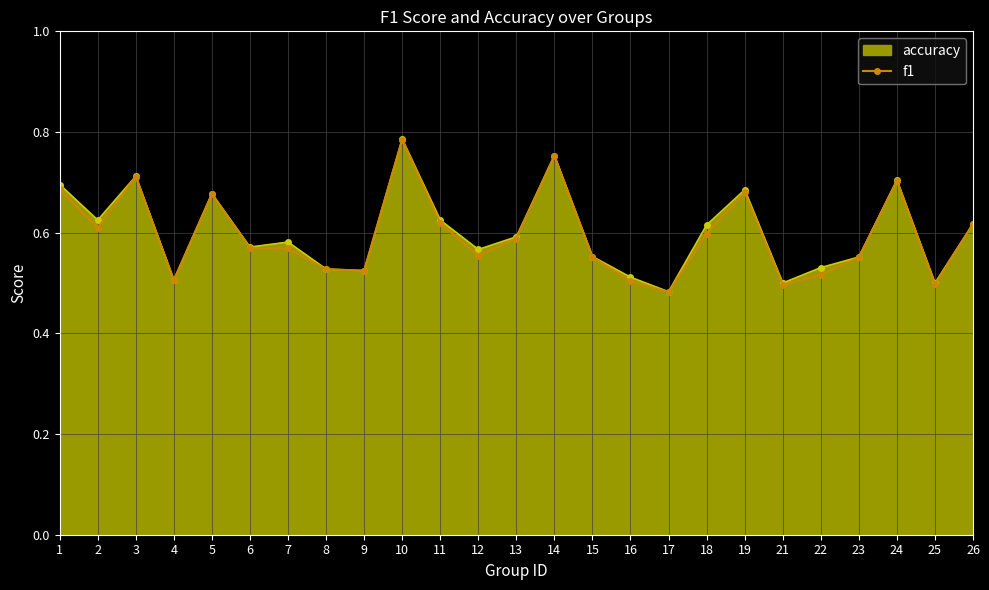

Read the value at 25.

0.5